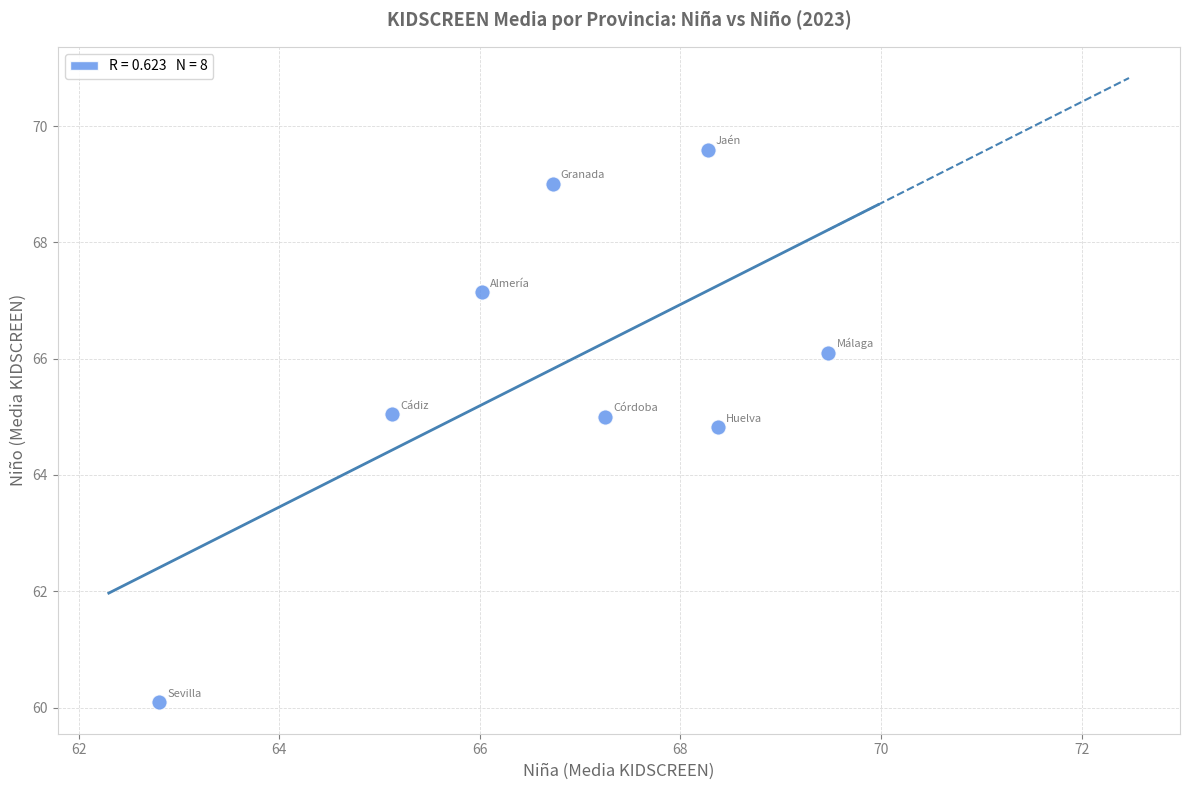

What Y value in the scatter plot is closest to 64?

64.8